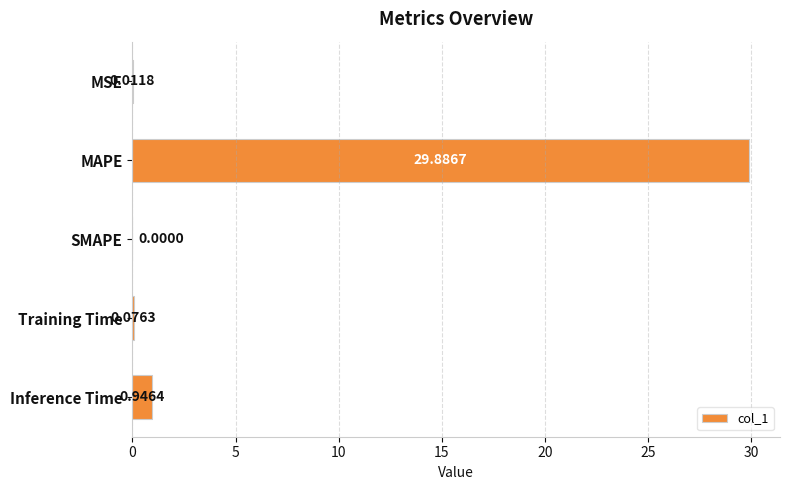

What is the sum of all values?

30.9